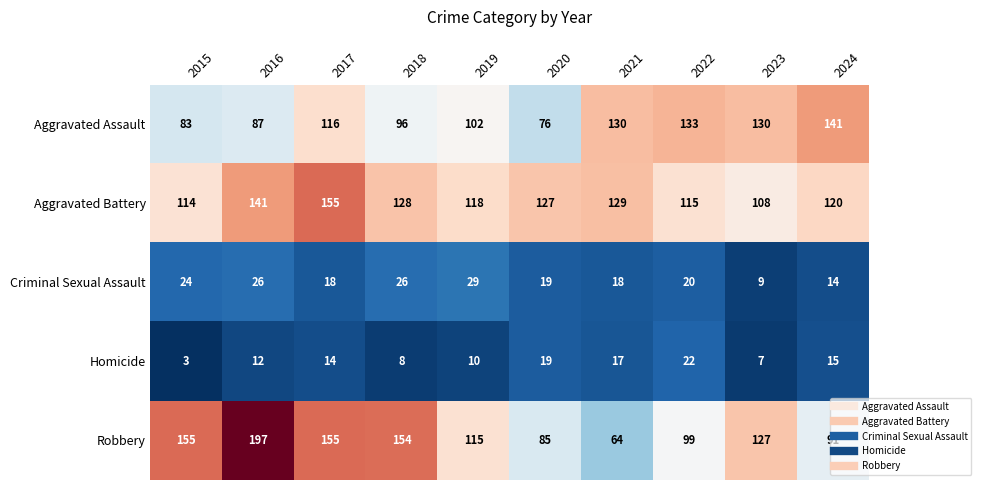

What value does the Robbery series have at 2017, to the nearest 10?

160